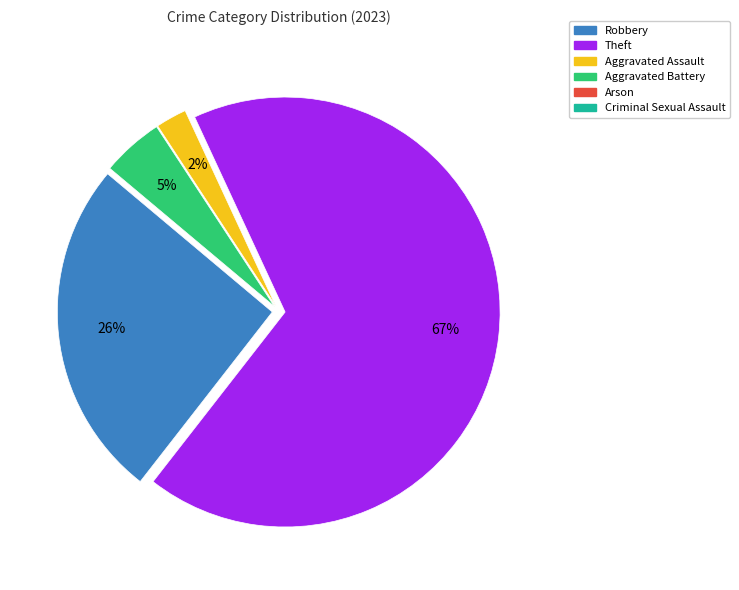

To the nearest percent, what is the difference between the largest and smallest slice percentages?

65%